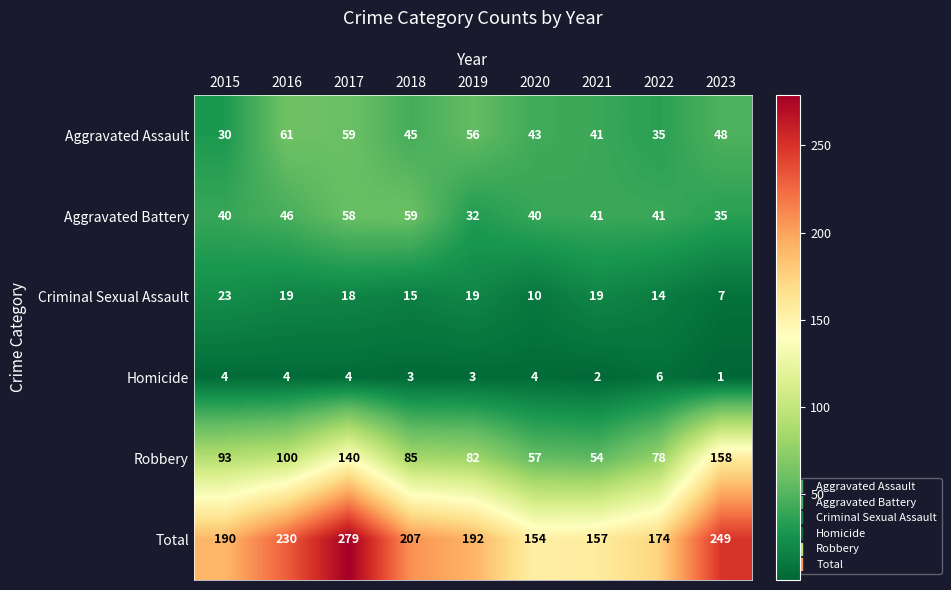

Which series has the largest total across all categories?

Total